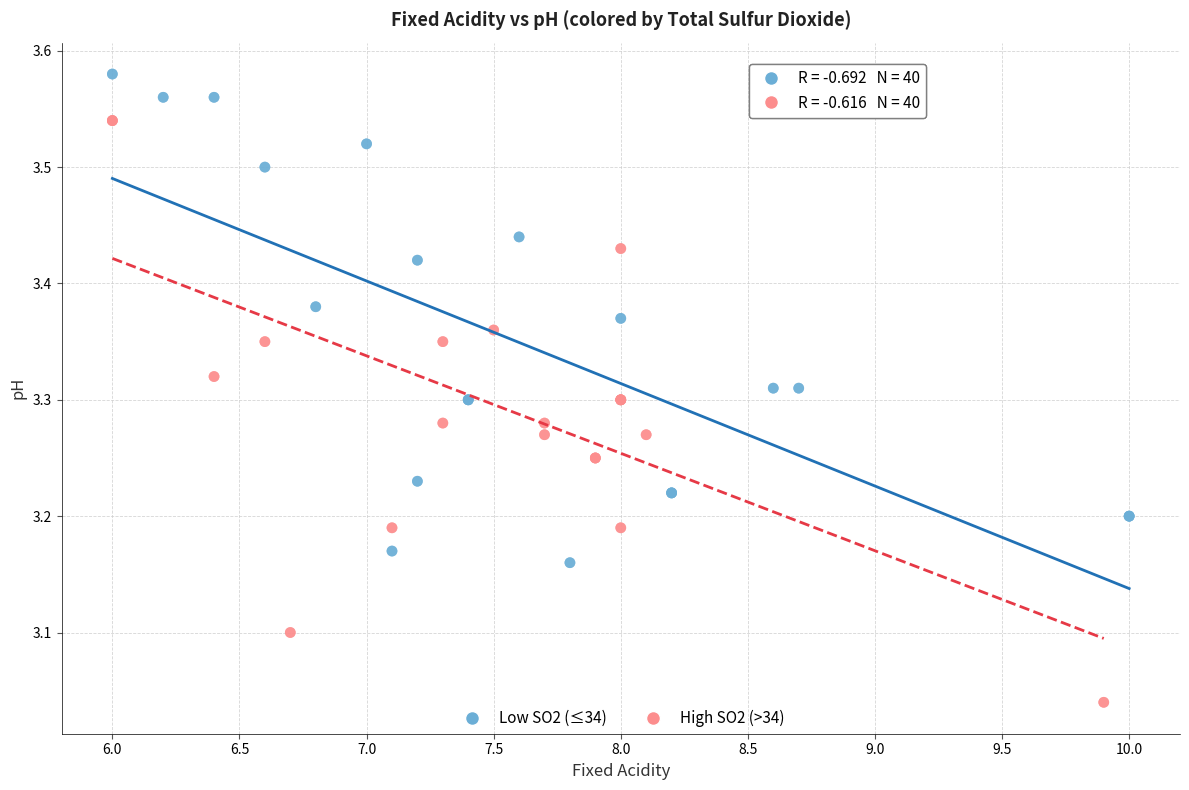

What are all the series names shown in the legend?

Low SO2 (≤34), High SO2 (>34)